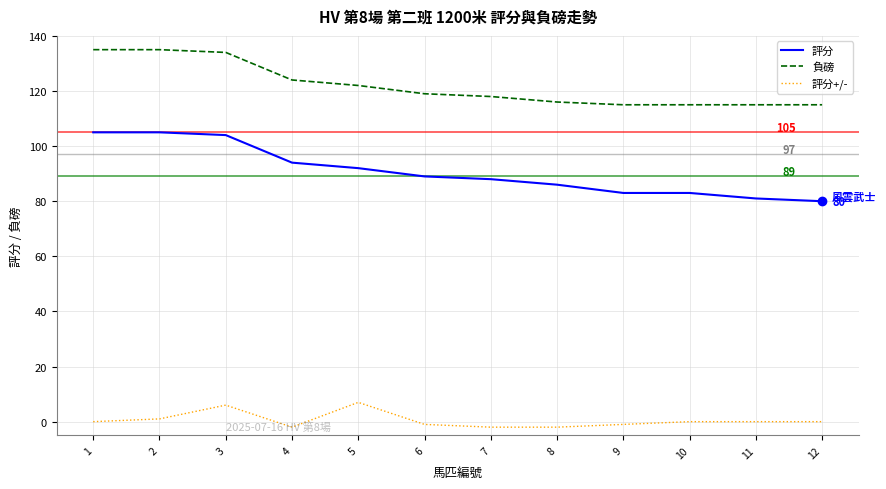

Does the chart have visible grid lines?

Yes